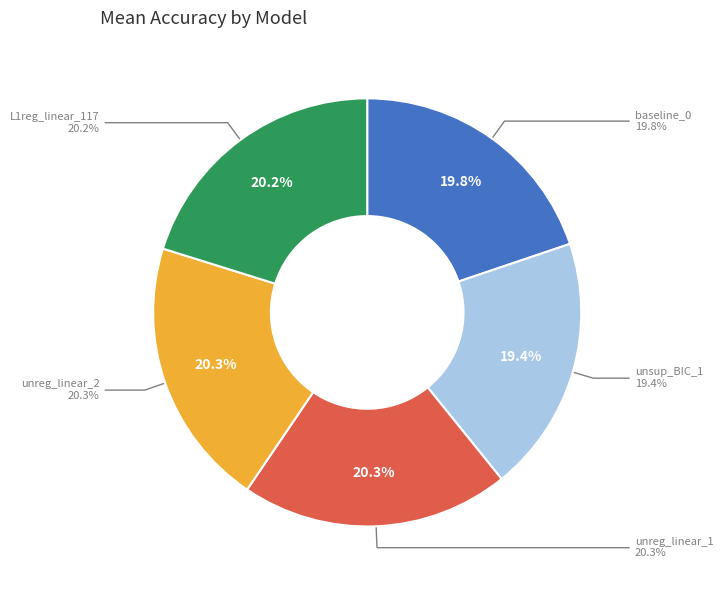

Approximately how many times larger is the value at L1reg_linear_117 compared to baseline_0?

1.0